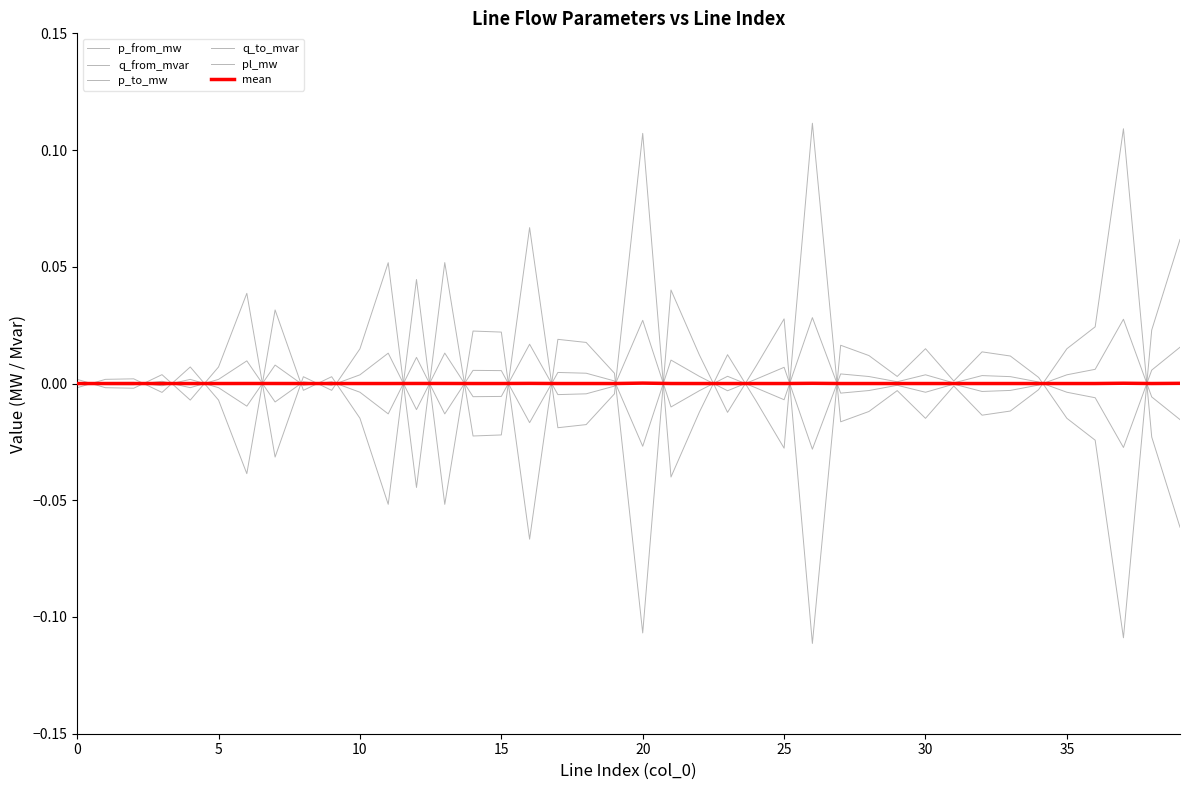

What is the label of the 20th point from the left?

19